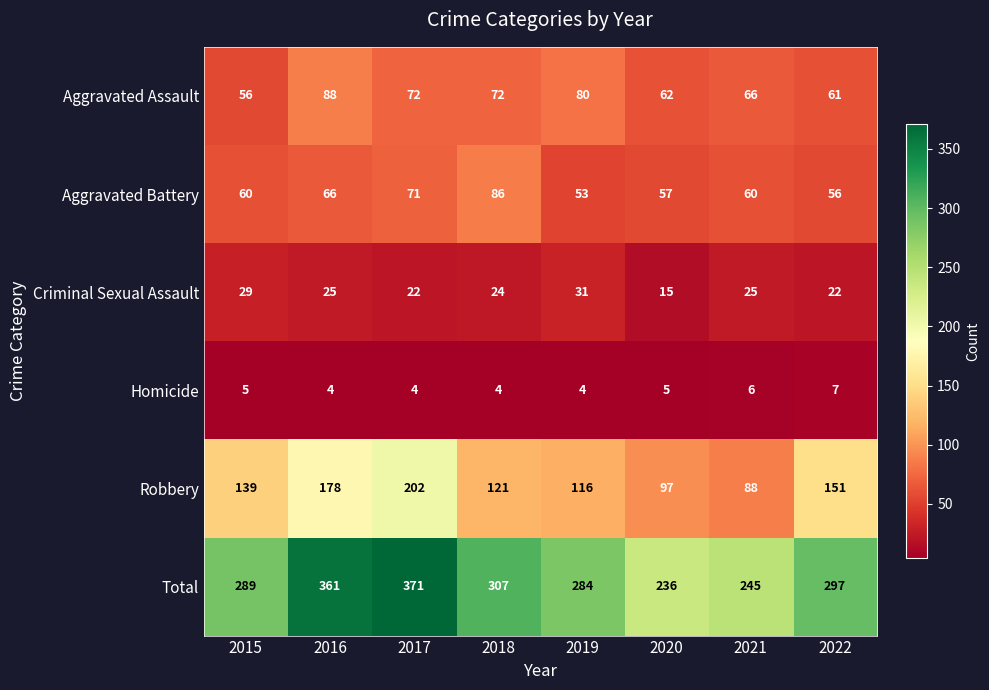

True or false: Robbery has a value of 209 at 2019.

False